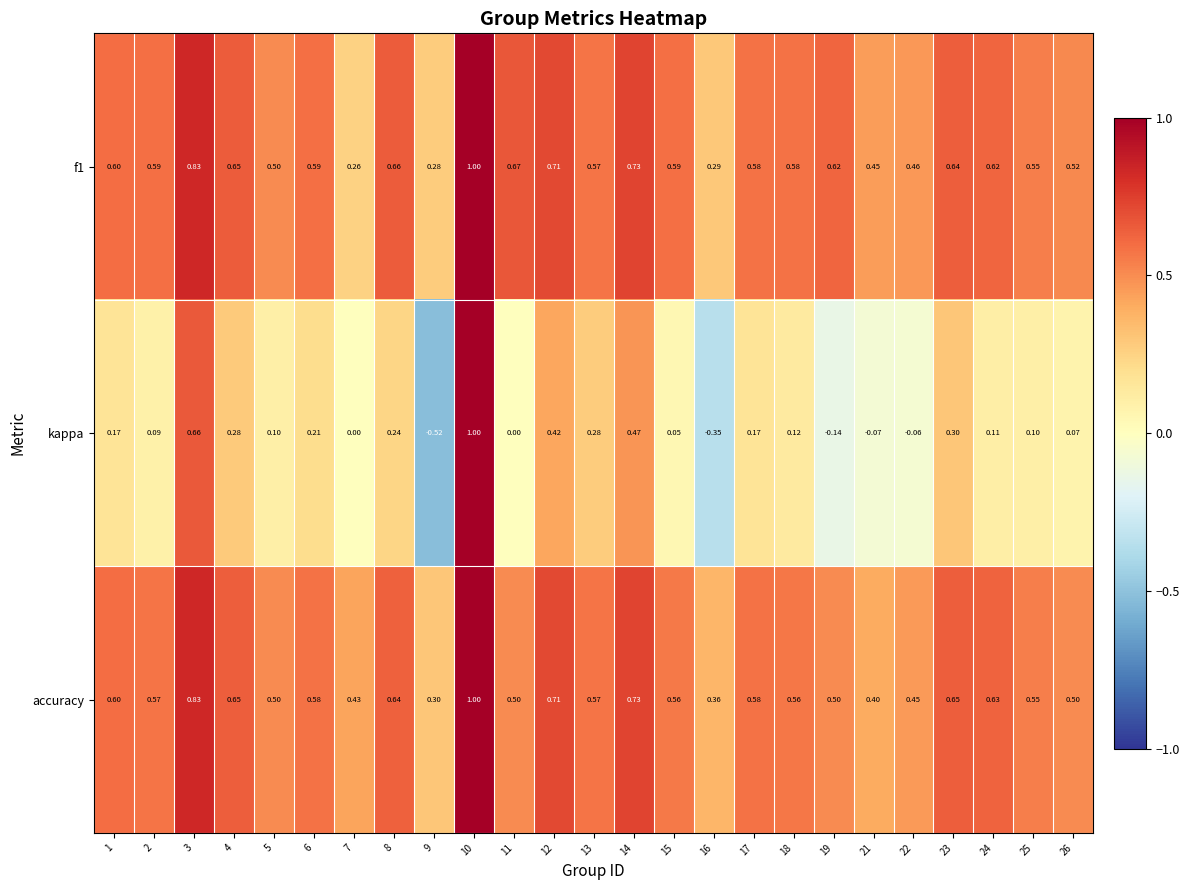

Between 18 and 21, which series saw the biggest shift?

kappa